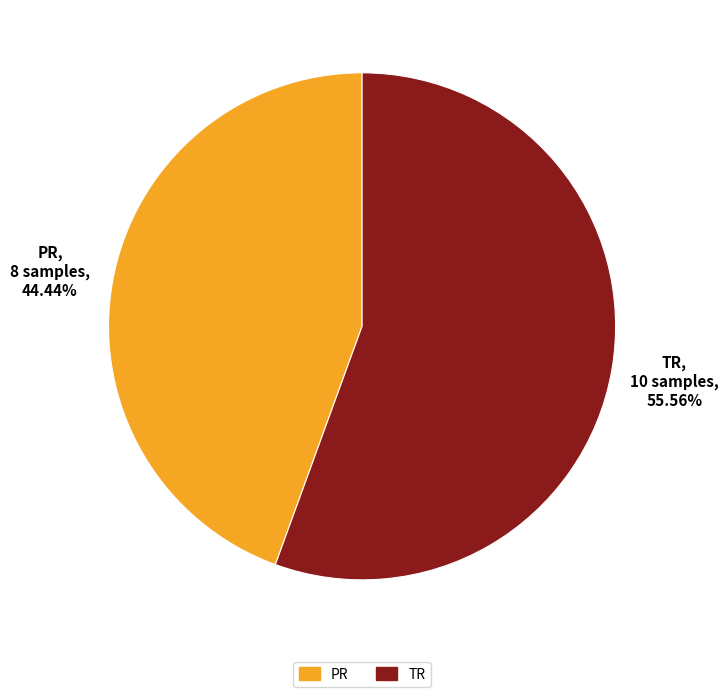

Approximately how many times larger is the value at PR, 8 samples, 44.44% compared to TR, 10 samples, 55.56%?

0.8